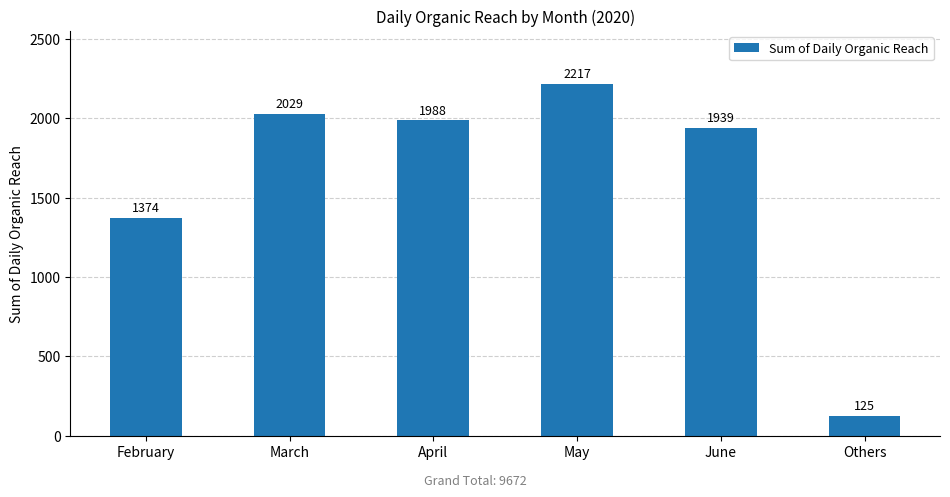

Does the chart contain any negative values?

No